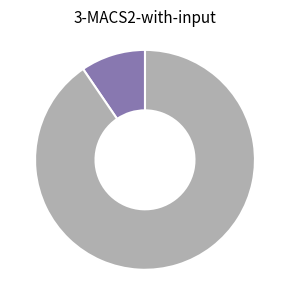

How many slices are in this pie chart?

2